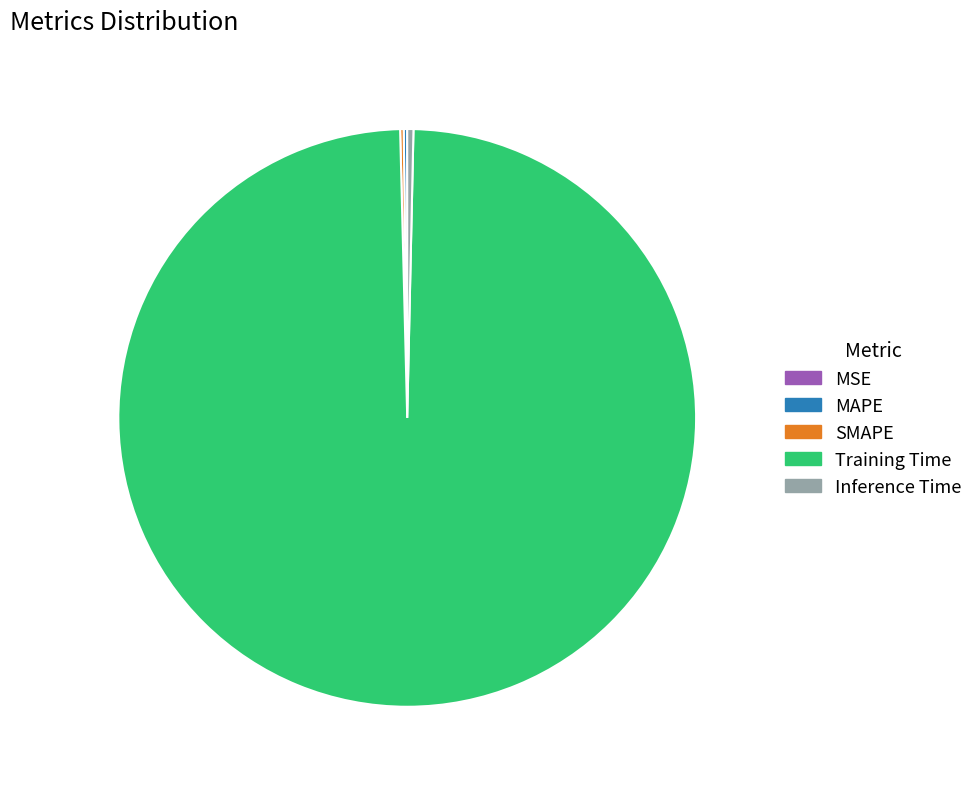

Does Inference Time account for over 50% of the chart?

No